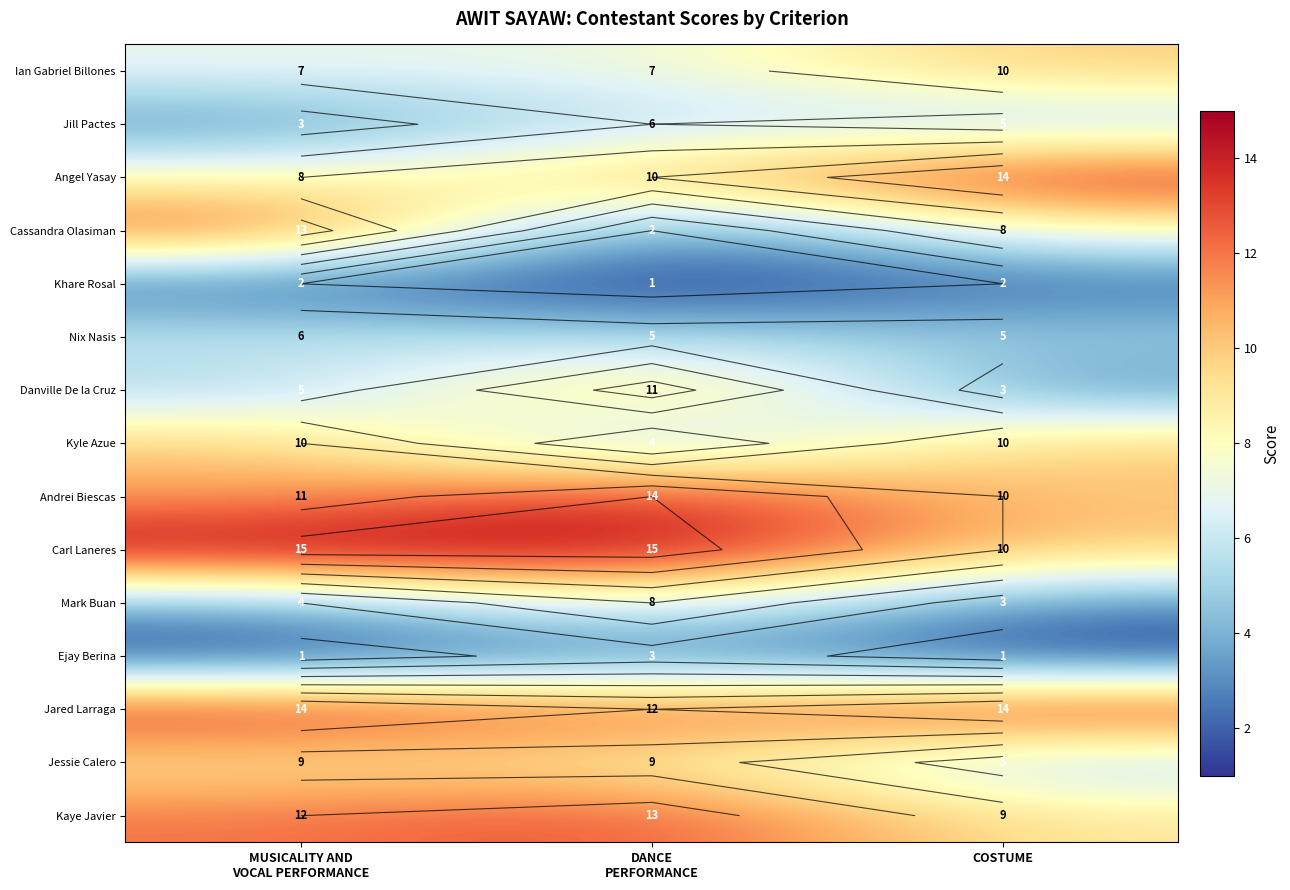

The value of Danville De la Cruz at DANCE PERFORMANCE is 18. True or false?

False